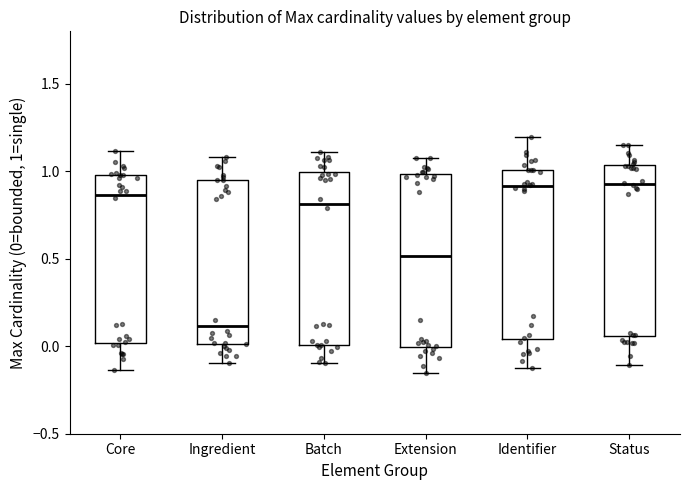

Reading left to right, transcribe this box plot: for each box, give where its median line is, the range the box spans, and where its two whiskers end, as read against the y-axis. The values are not printed on the chart, so give them approximately, as read against the axis.

Core: median 0.85, box 0.00 to 1.00, whiskers -0.15 to 1.10
Ingredient: median 0.10, box 0.00 to 0.95, whiskers -0.10 to 1.10
Batch: median 0.80, box 0.00 to 1.00, whiskers -0.10 to 1.10
Extension: median 0.50, box 0.00 to 1.00, whiskers -0.15 to 1.10
Identifier: median 0.90, box 0.05 to 1.00, whiskers -0.10 to 1.20
Status: median 0.95, box 0.05 to 1.05, whiskers -0.10 to 1.15